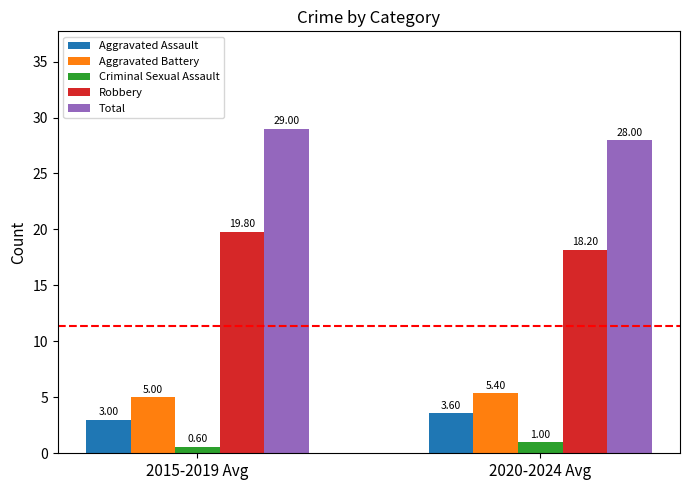

At which label does Robbery first exceed 19?

2015-2019 Avg